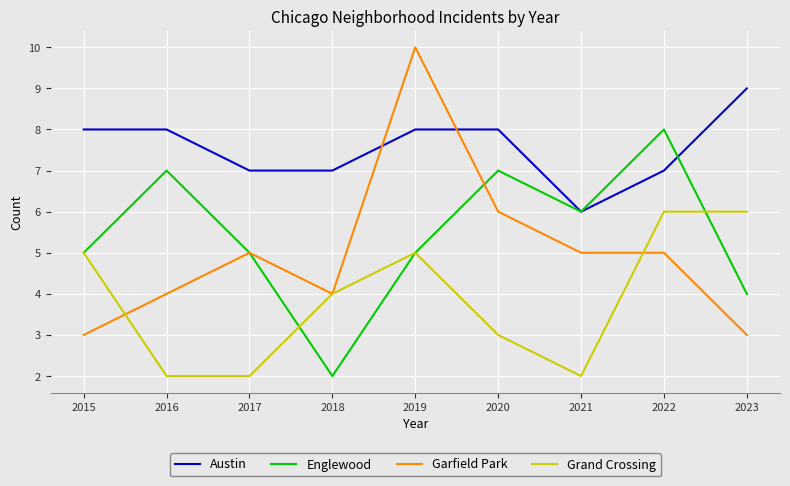

How many lines are shown in the chart?

4